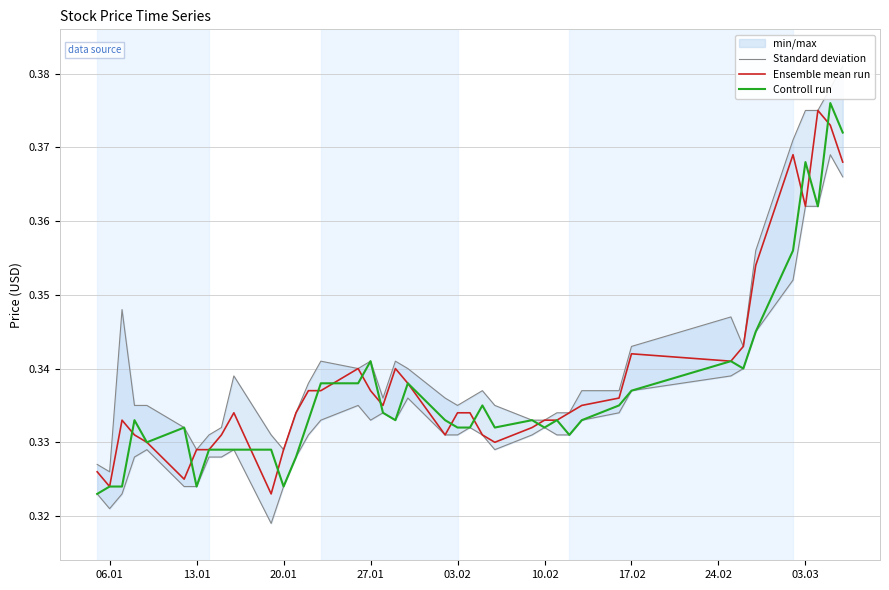

At how many categories does at least one series exceed 0?

40